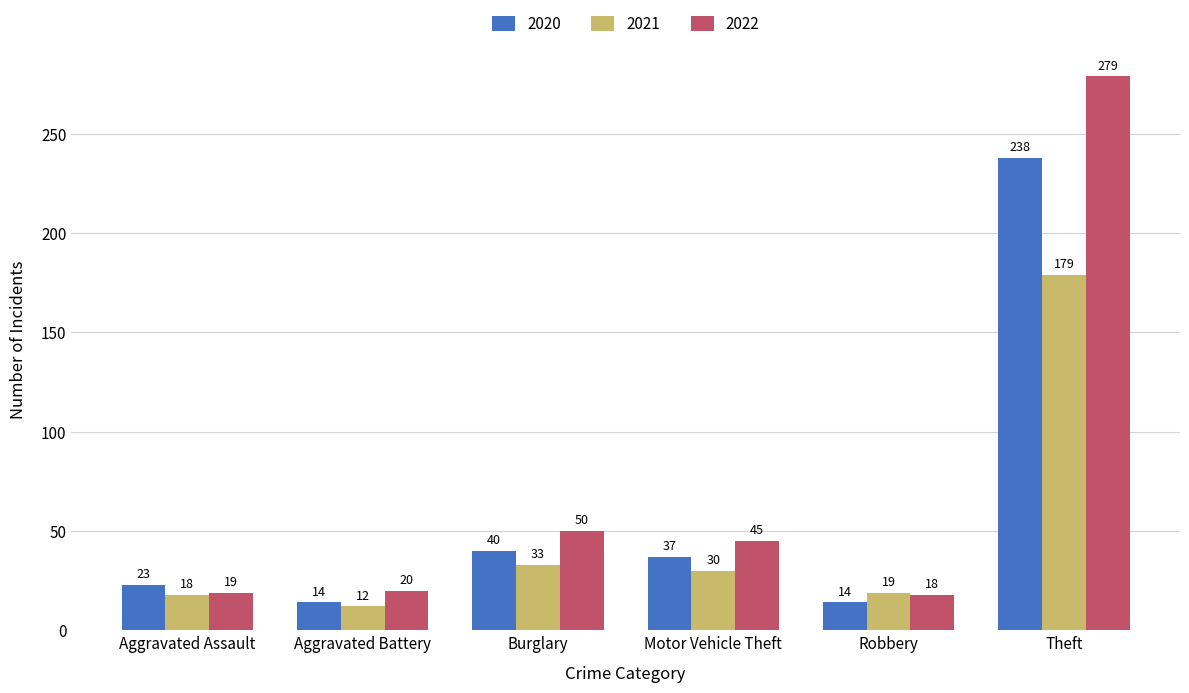

Reading left to right, extract all data points from this chart.

2020: Aggravated Assault=23	Aggravated Battery=14	Burglary=40	Motor Vehicle Theft=37	Robbery=14	Theft=238
2021: Aggravated Assault=18	Aggravated Battery=12	Burglary=33	Motor Vehicle Theft=30	Robbery=19	Theft=179
2022: Aggravated Assault=19	Aggravated Battery=20	Burglary=50	Motor Vehicle Theft=45	Robbery=18	Theft=279